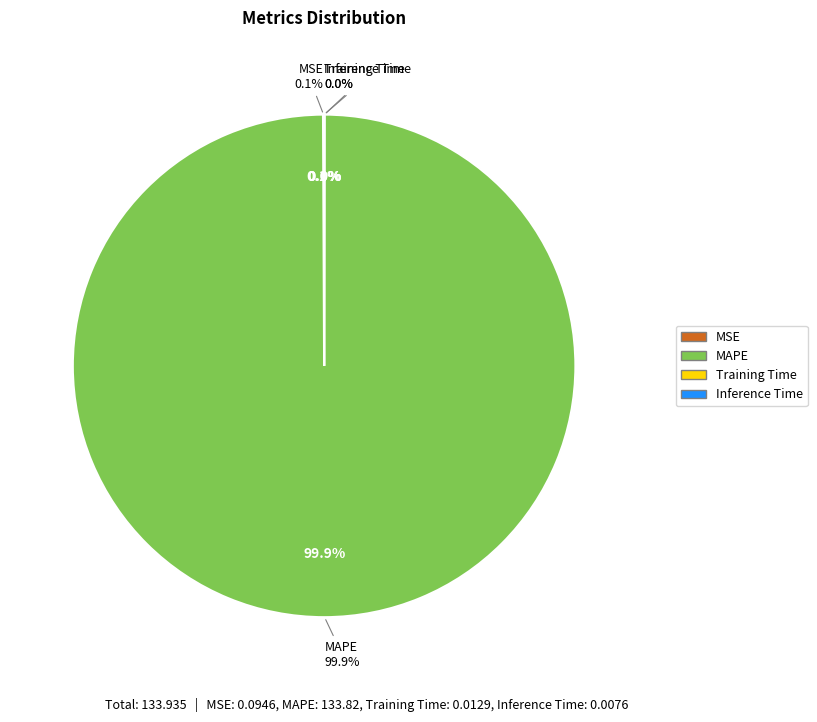

To the nearest percent, what is the difference between the MAPE and Training Time slice percentages?

100%